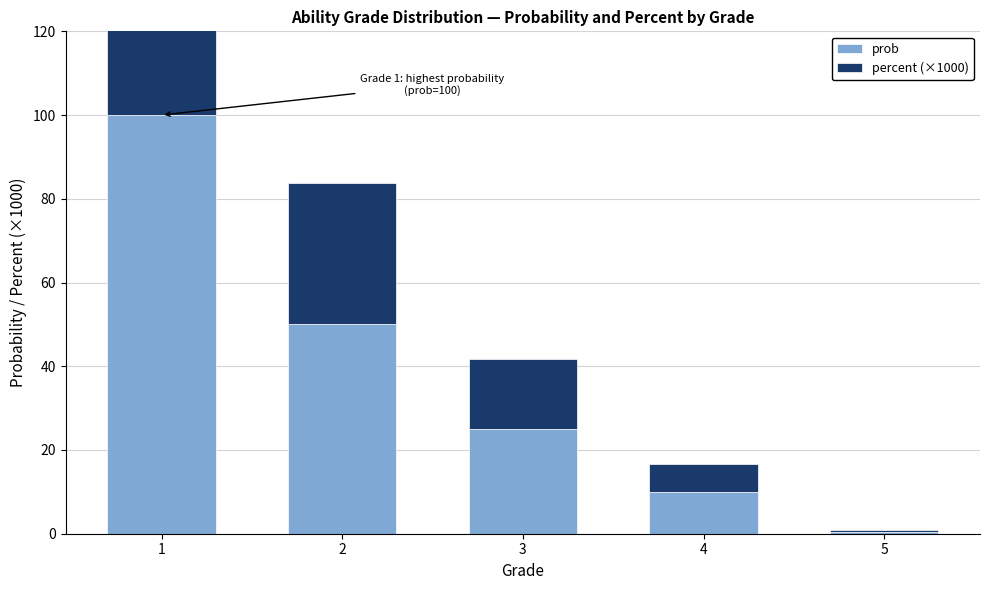

How many bars are there in total?

10